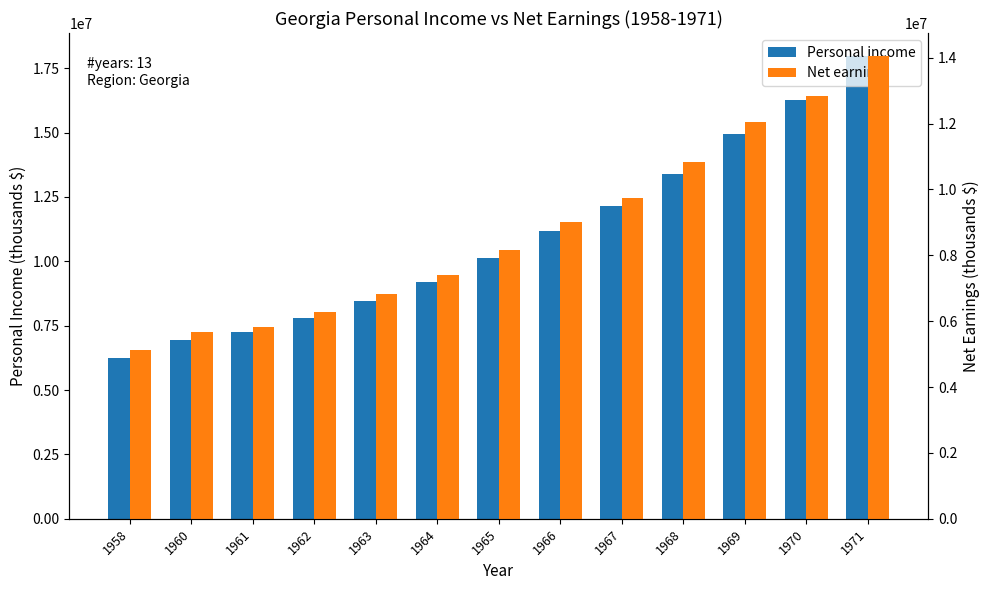

Does the chart contain stacked bars?

No